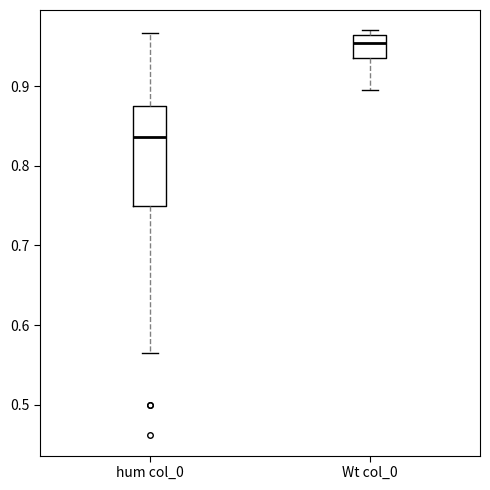

Which box's median line is the highest?

Wt col_0